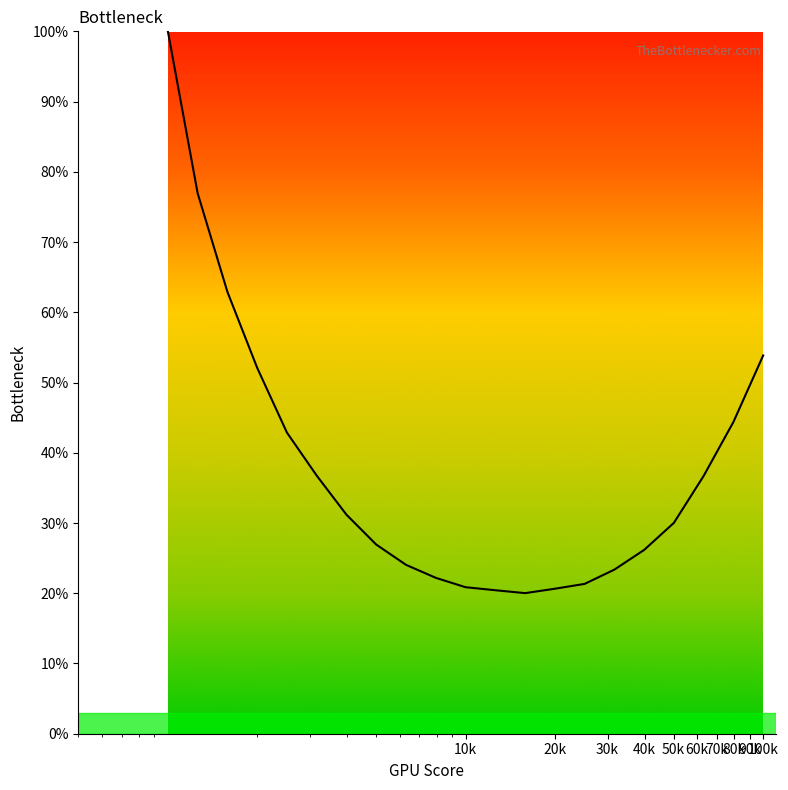

What is the maximum value shown in the chart?

100.0